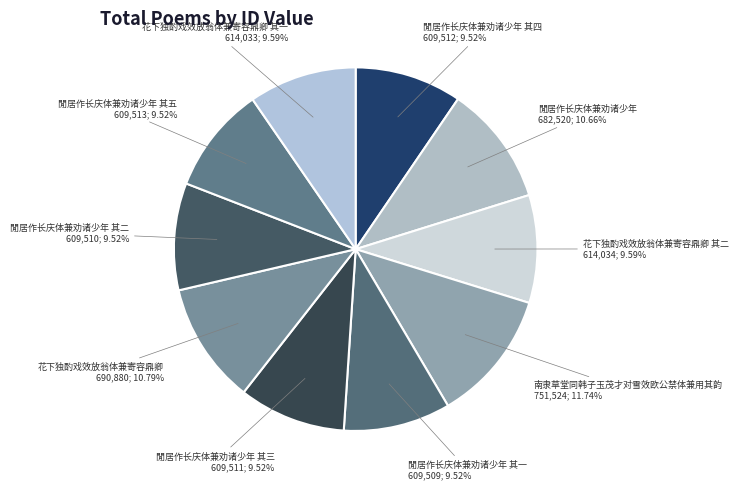

Is there any slice that represents more than half of the pie?

No